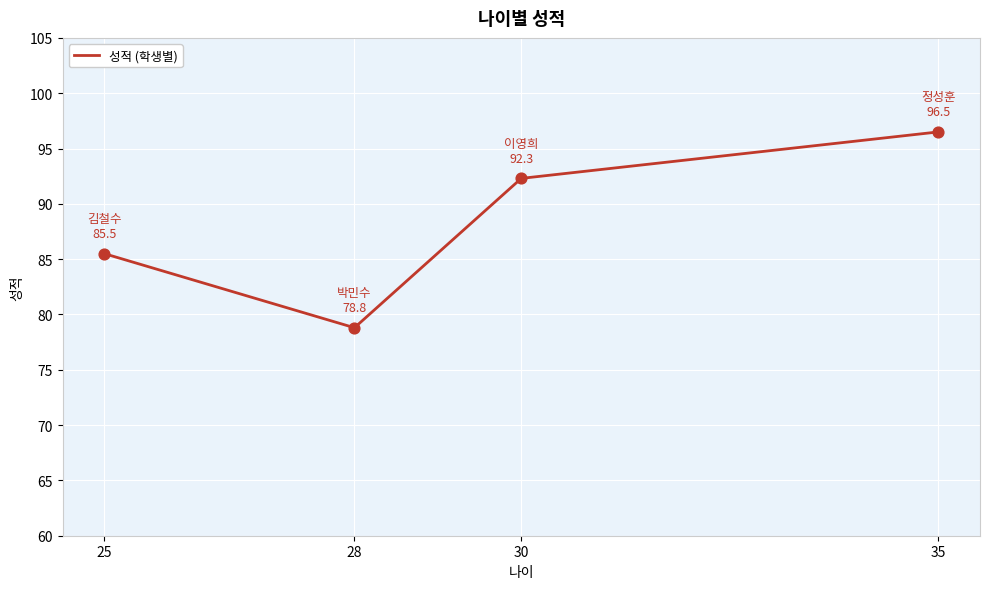

What is the change in value from 25 to 28?

-6.7